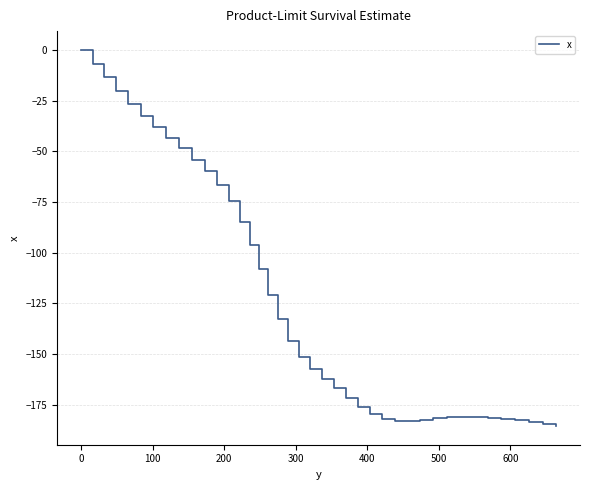

What is the minimum value shown in the chart?

-185.4